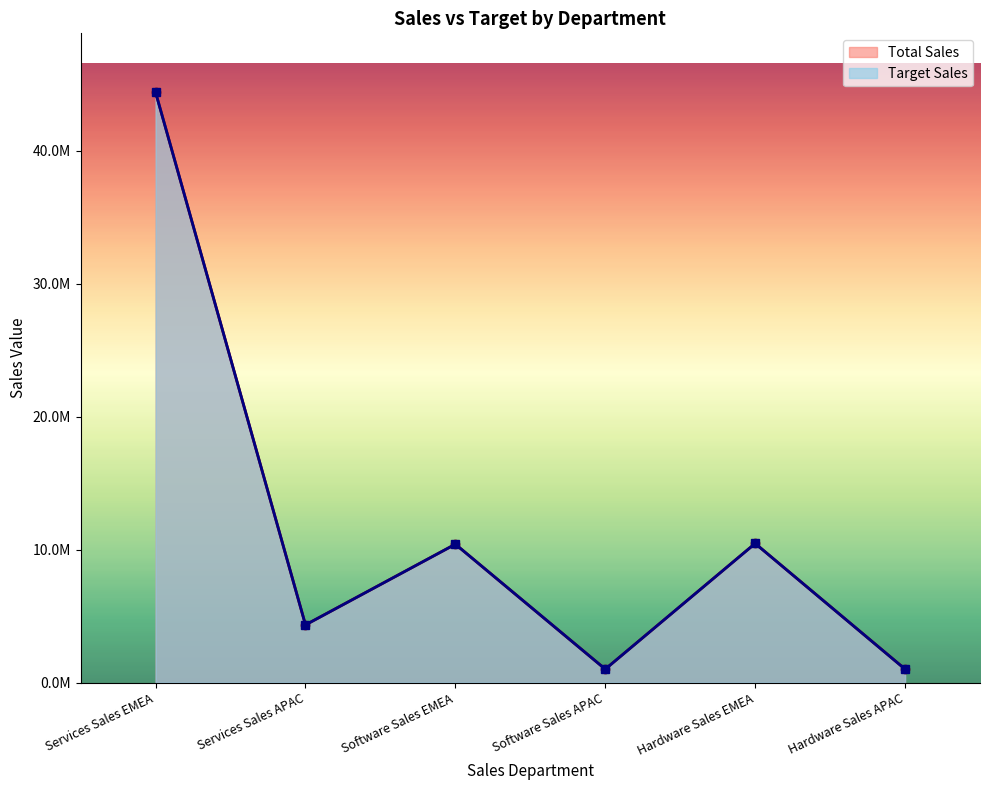

Which series changed the most between Services Sales EMEA and Software Sales APAC?

Total Sales